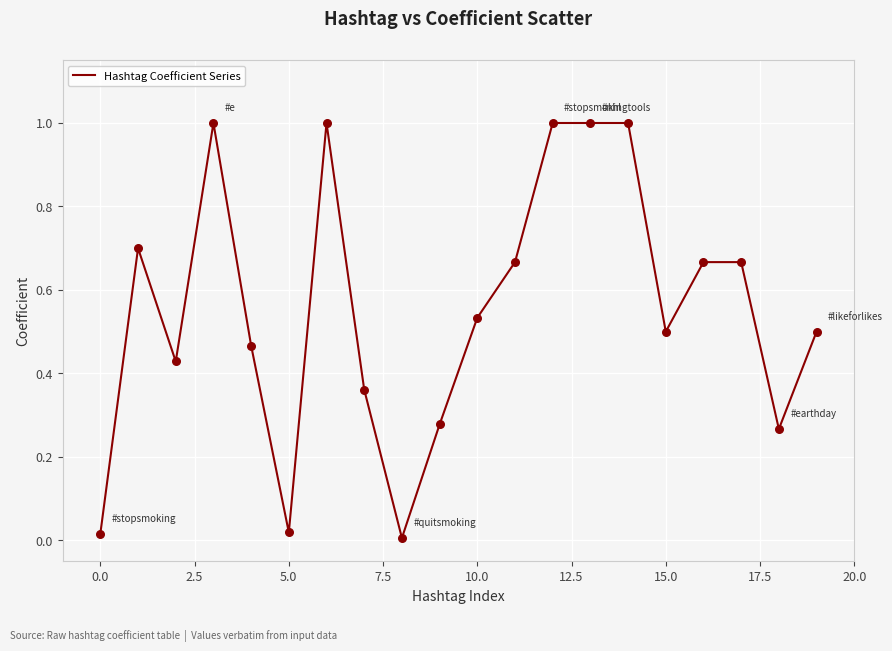

What is the maximum value shown in the chart?

1.0